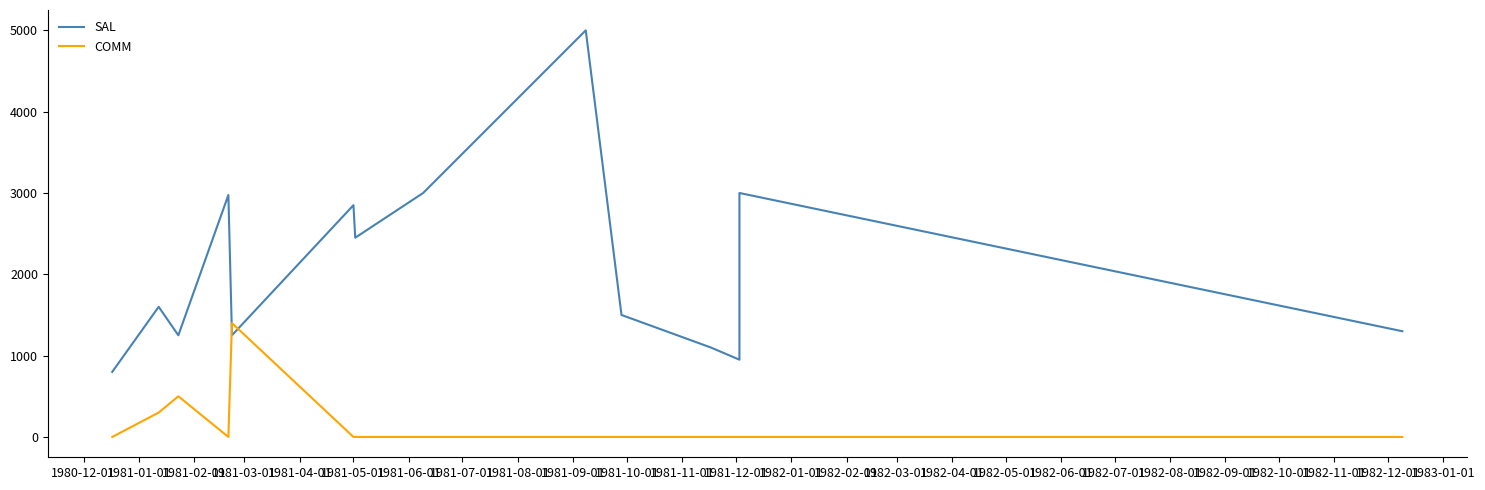

Which has a higher value, 1981-04-01 or 1981-06-01?

1981-06-01